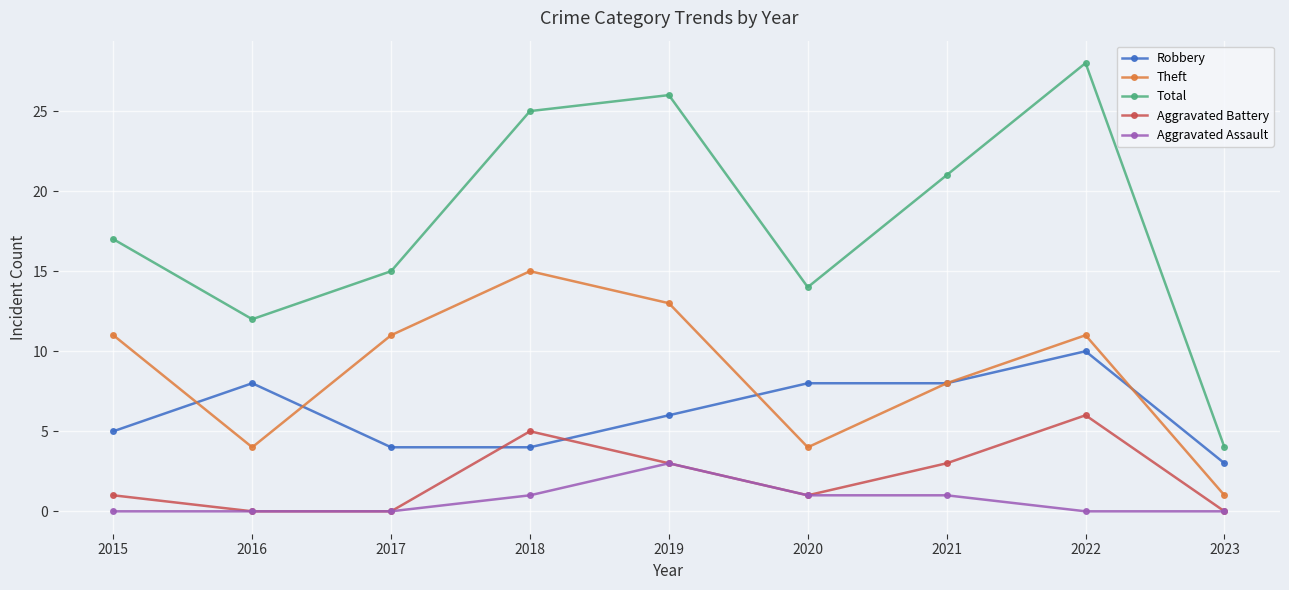

Does the chart display data point markers on the line(s)?

Yes